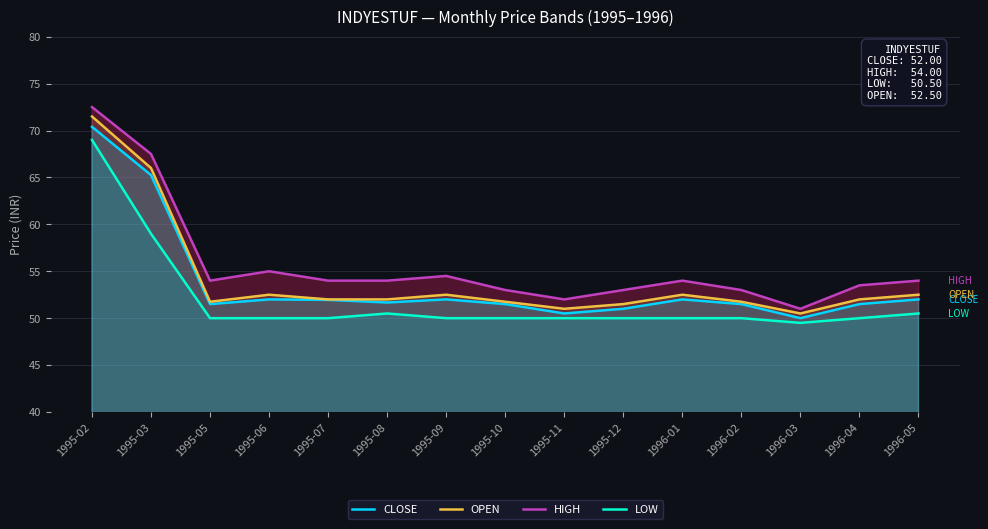

What is the spread (max minus min) of values at 1995-03?

8.5